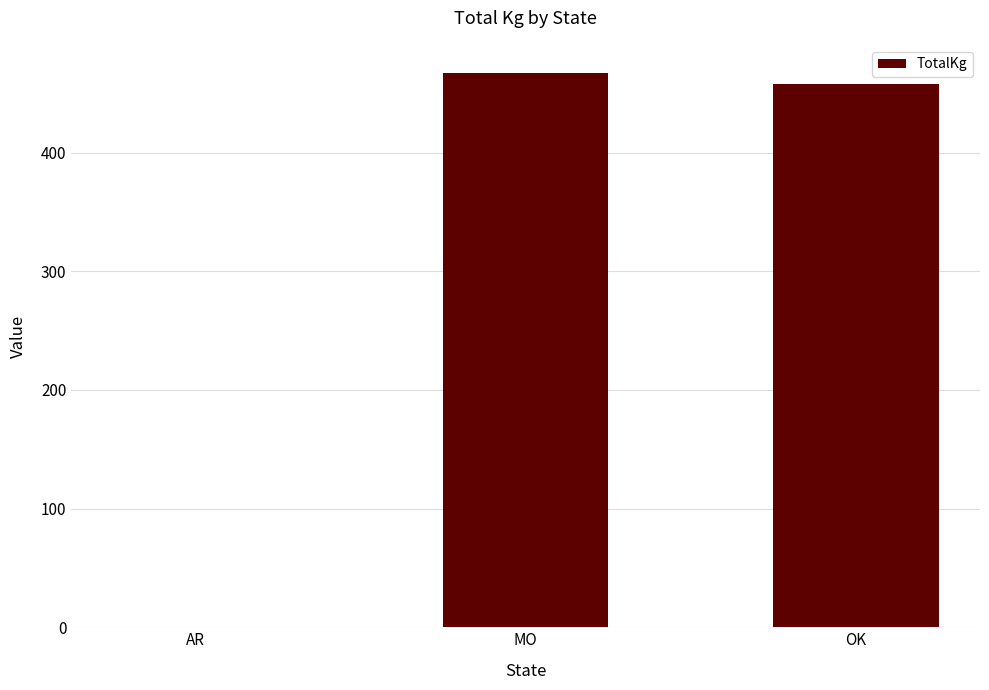

At which label is the value closest to 233?

OK